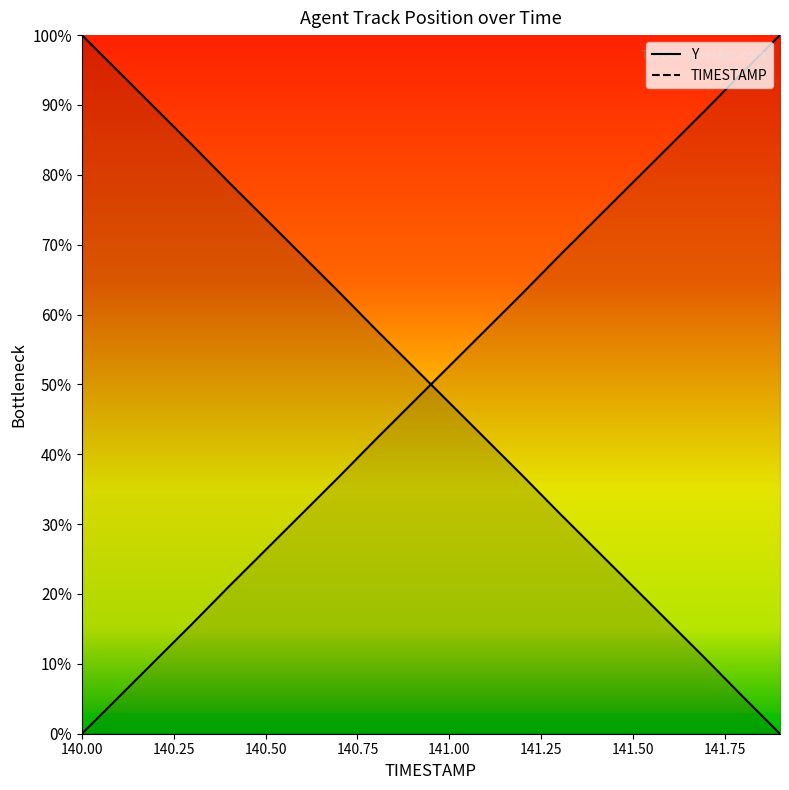

What is the sum of all TIMESTAMP values?

999.7